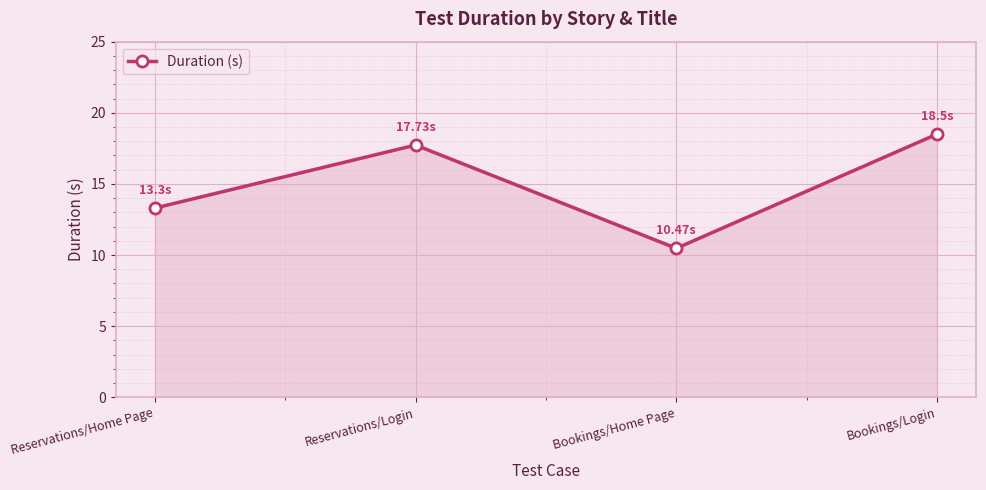

Rank the categories by value from lowest to highest.

Bookings/Home Page, Reservations/Home Page, Reservations/Login, Bookings/Login